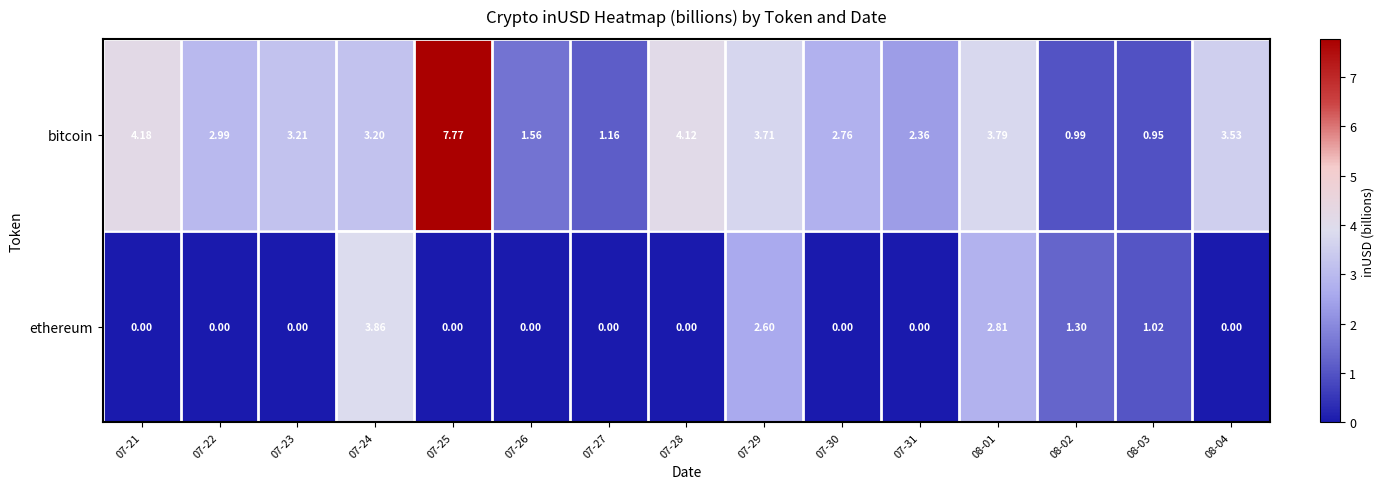

Is the value of bitcoin at 07-24 greater than the value of ethereum at 08-02?

Yes